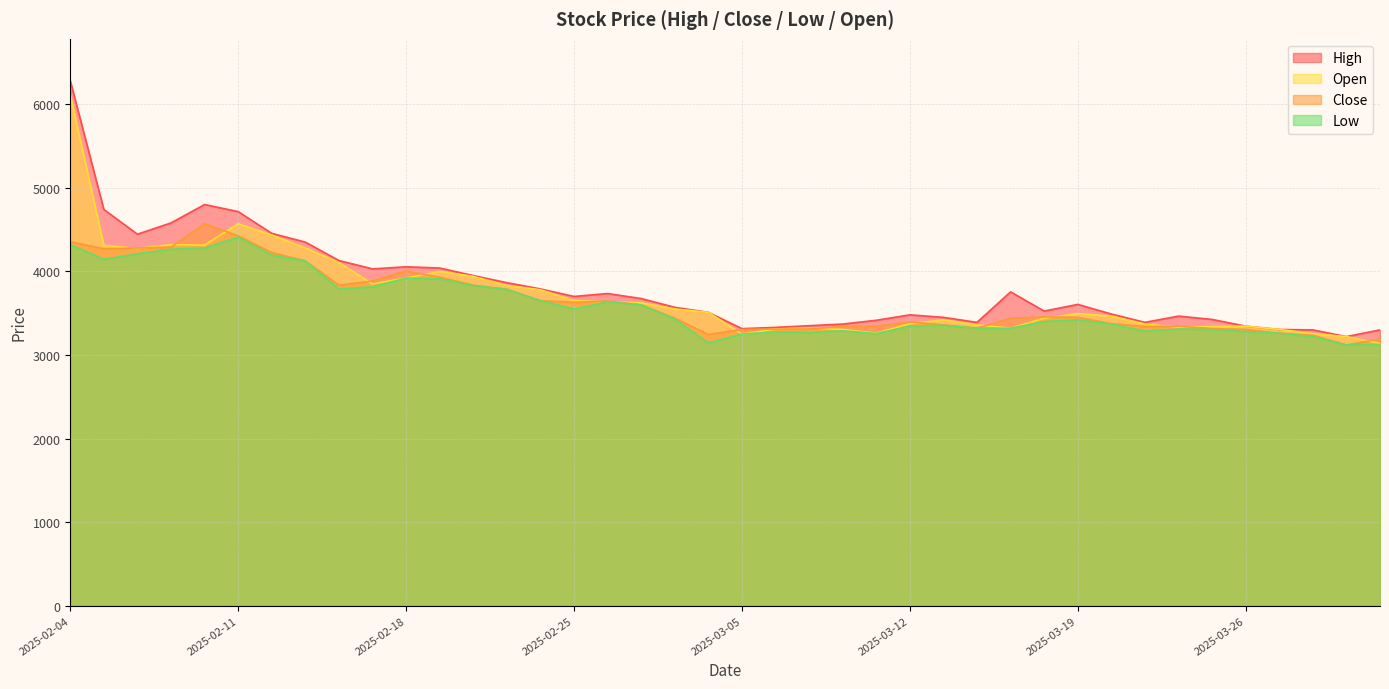

True or false: Low has a value of 3275 at 2025-03-06.

True